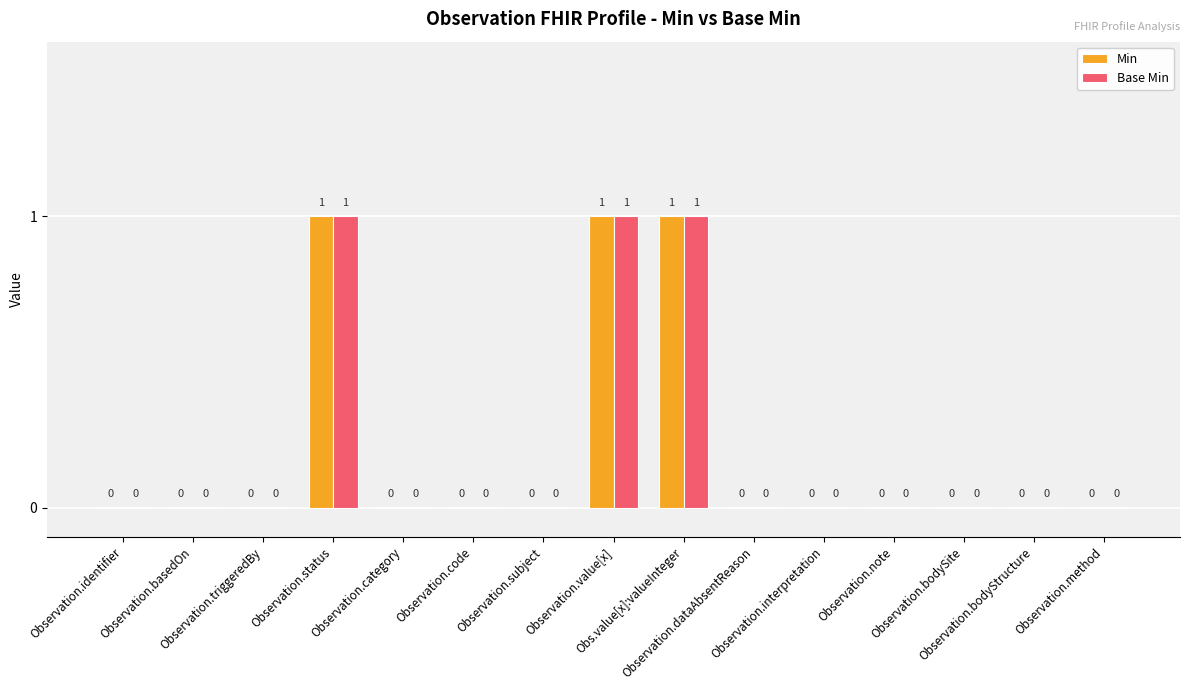

The Base Min series shows 0 at Observation.triggeredBy. True or false?

True